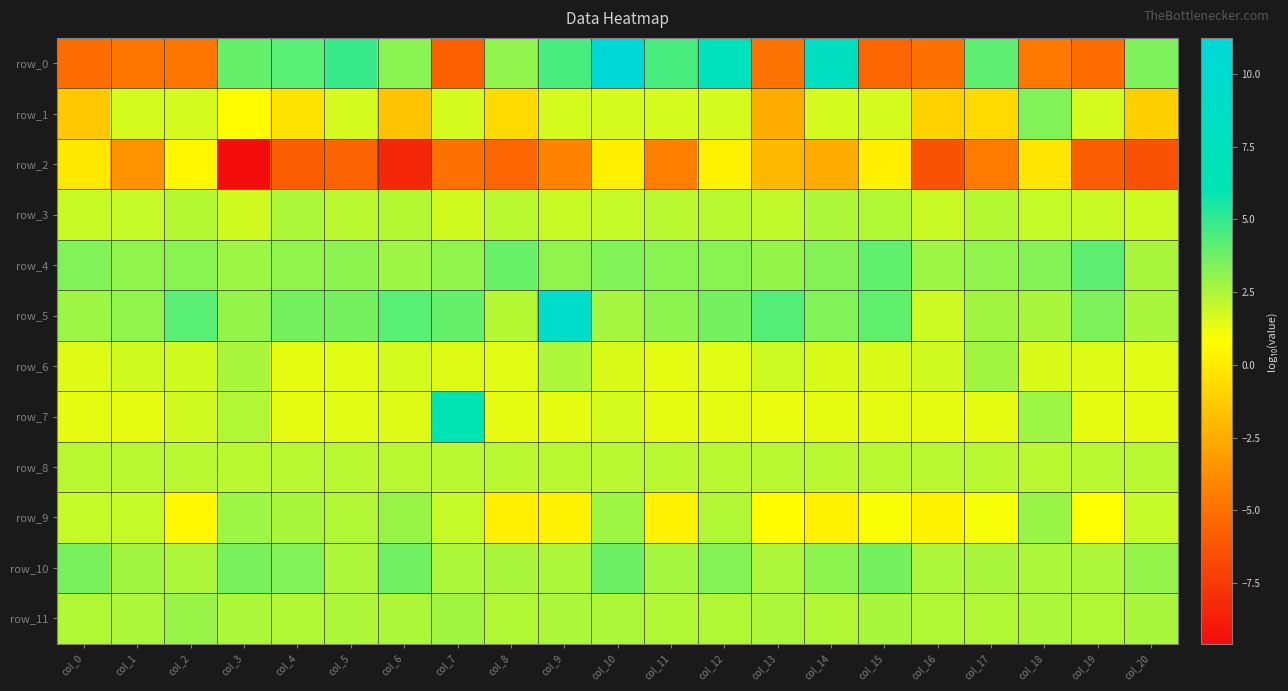

Rank the categories by row_4 value from highest to lowest.

col_19, col_15, col_8, col_0, col_10, col_18, col_14, col_2, col_11, col_12, col_5, col_9, col_1, col_17, col_4, col_7, col_13, col_3, col_16, col_6, col_20